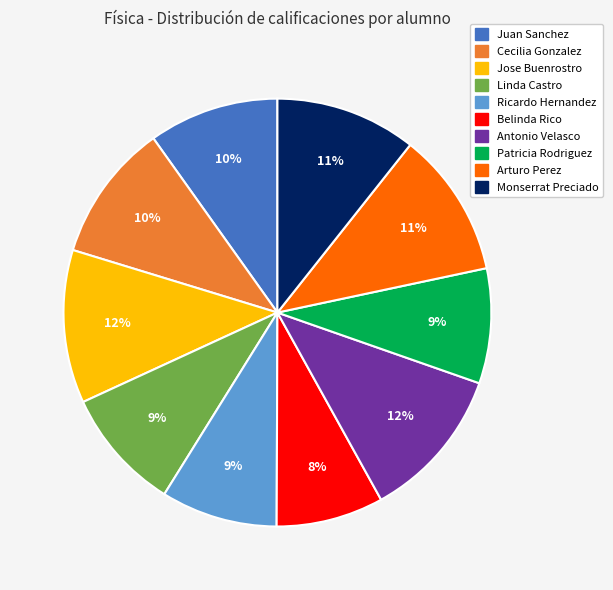

Which has a higher value, Belinda Rico or Monserrat Preciado?

Monserrat Preciado